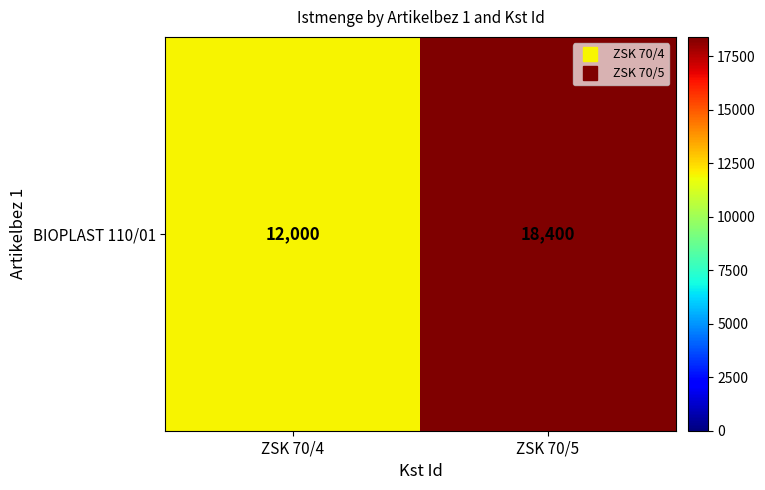

Is it true that the value at ZSK 70/4 is 15727?

False